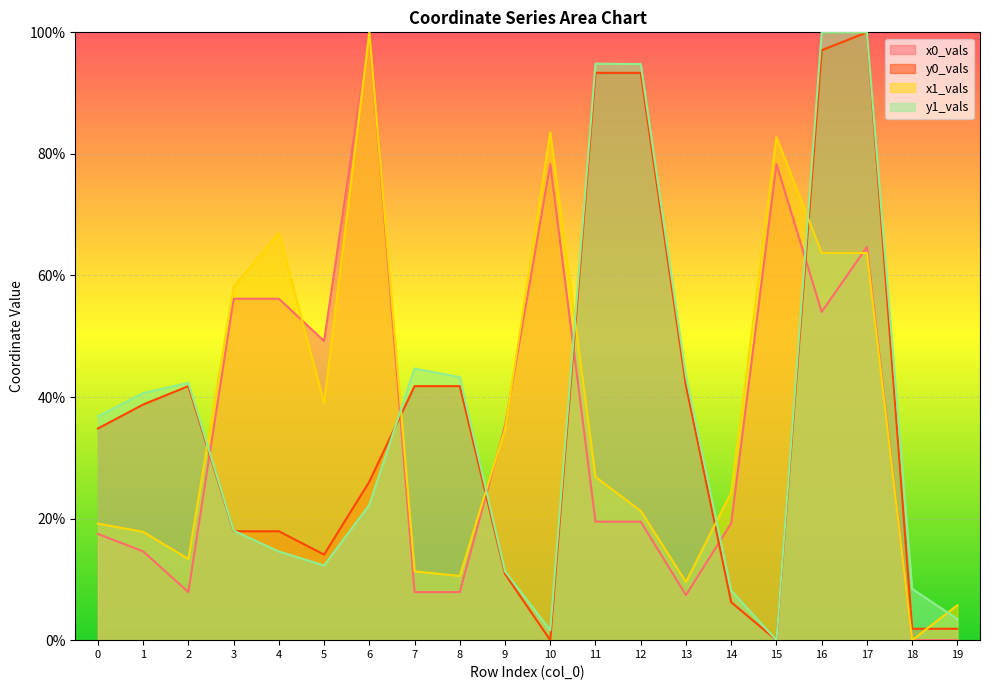

At 9, list the series in order from smallest to largest.

y0_vals, y1_vals, x1_vals, x0_vals